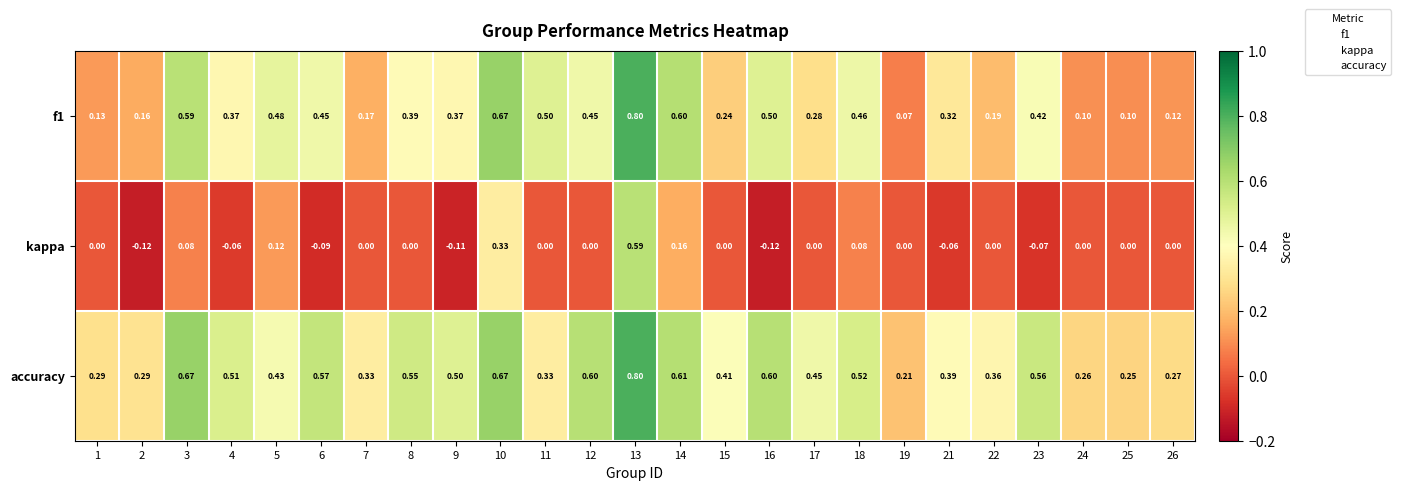

Rank the series at 8 from highest to lowest value.

accuracy, f1, kappa